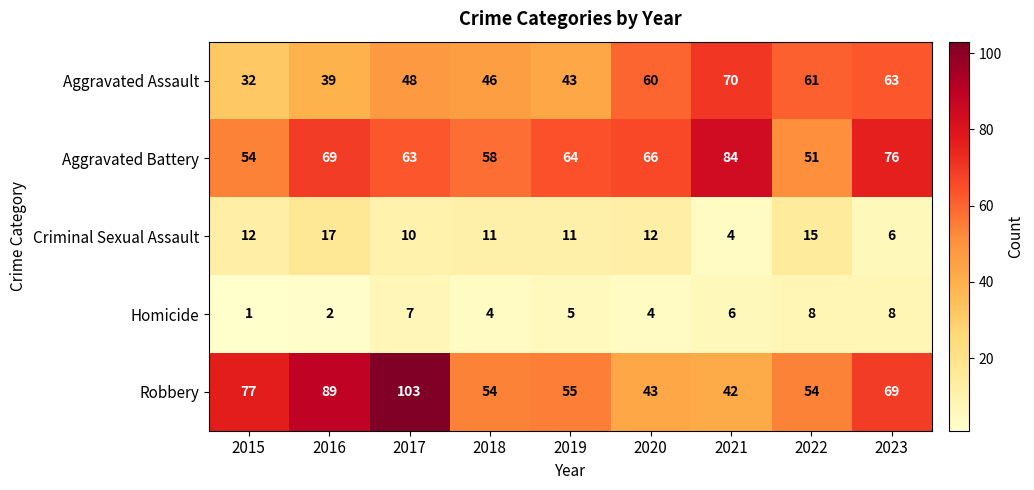

Where does the Robbery series first go above 55?

2015